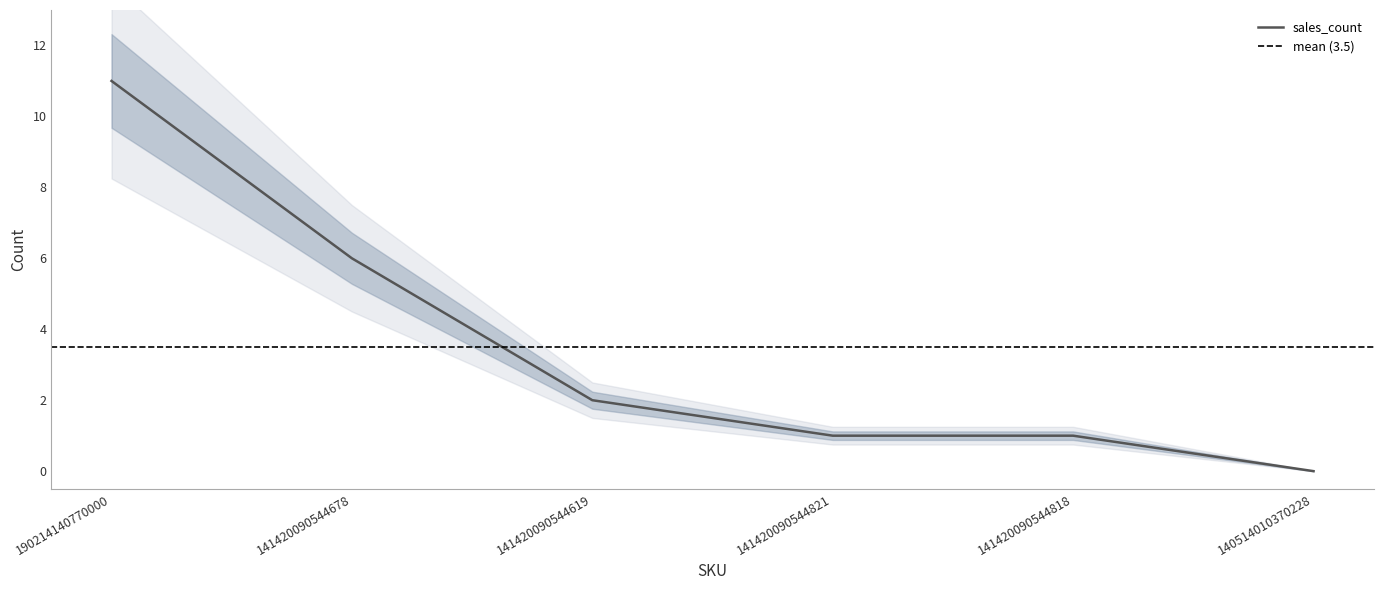

At which label does the data first exceed 2?

190214140770000